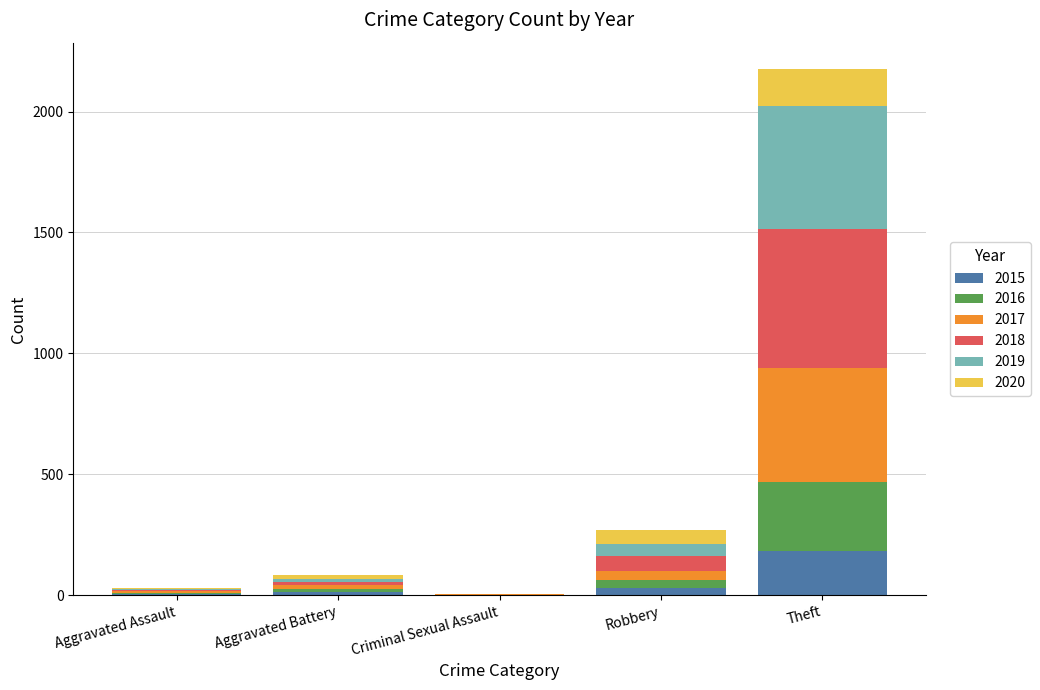

At which category is the sum across all series the highest?

Theft